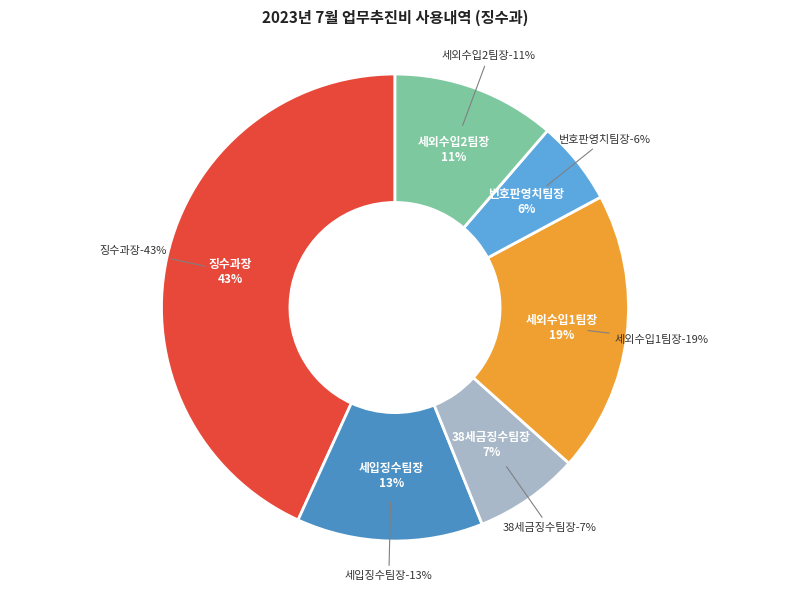

Is there a majority slice in this chart?

No